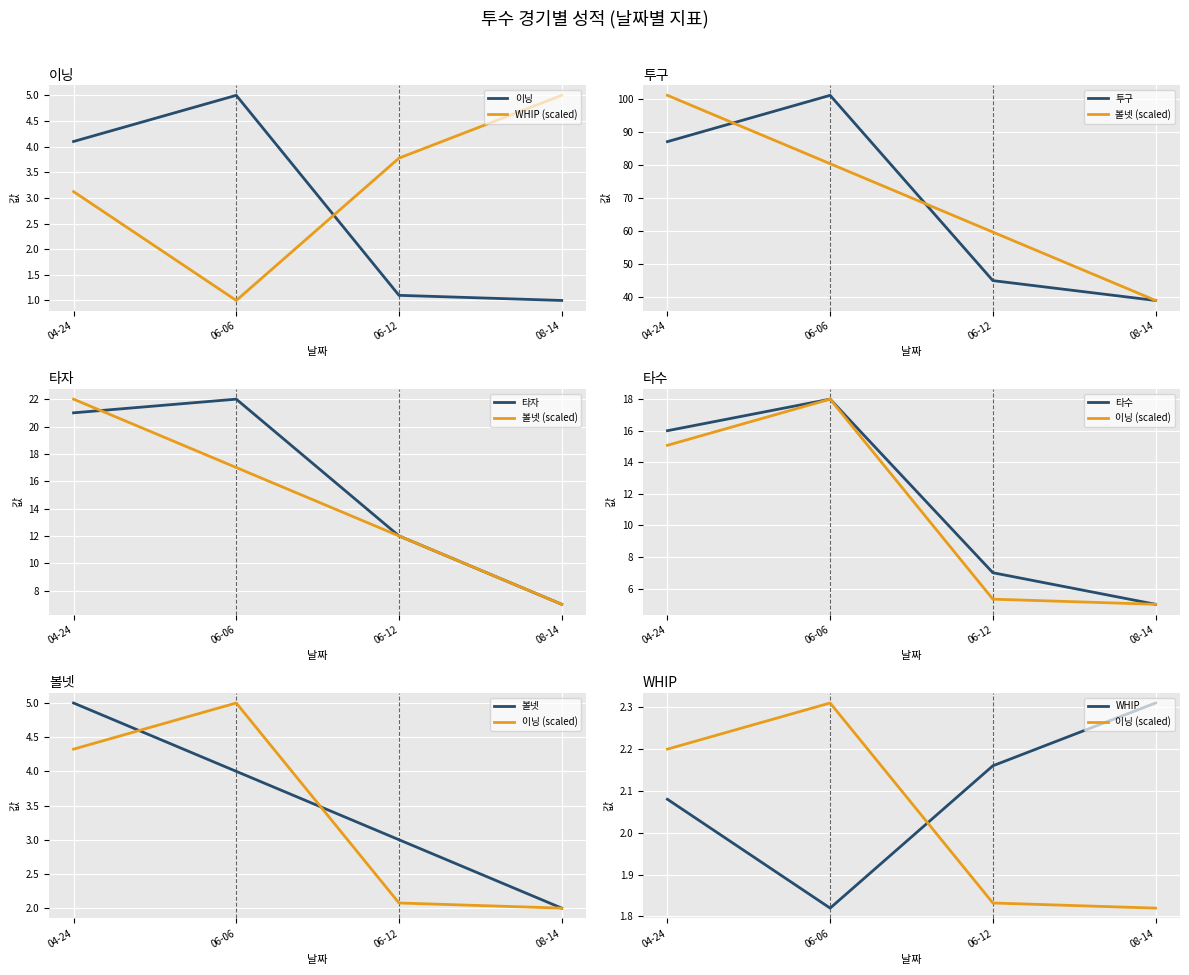

At which label is 타수 closest to 11?

06-12